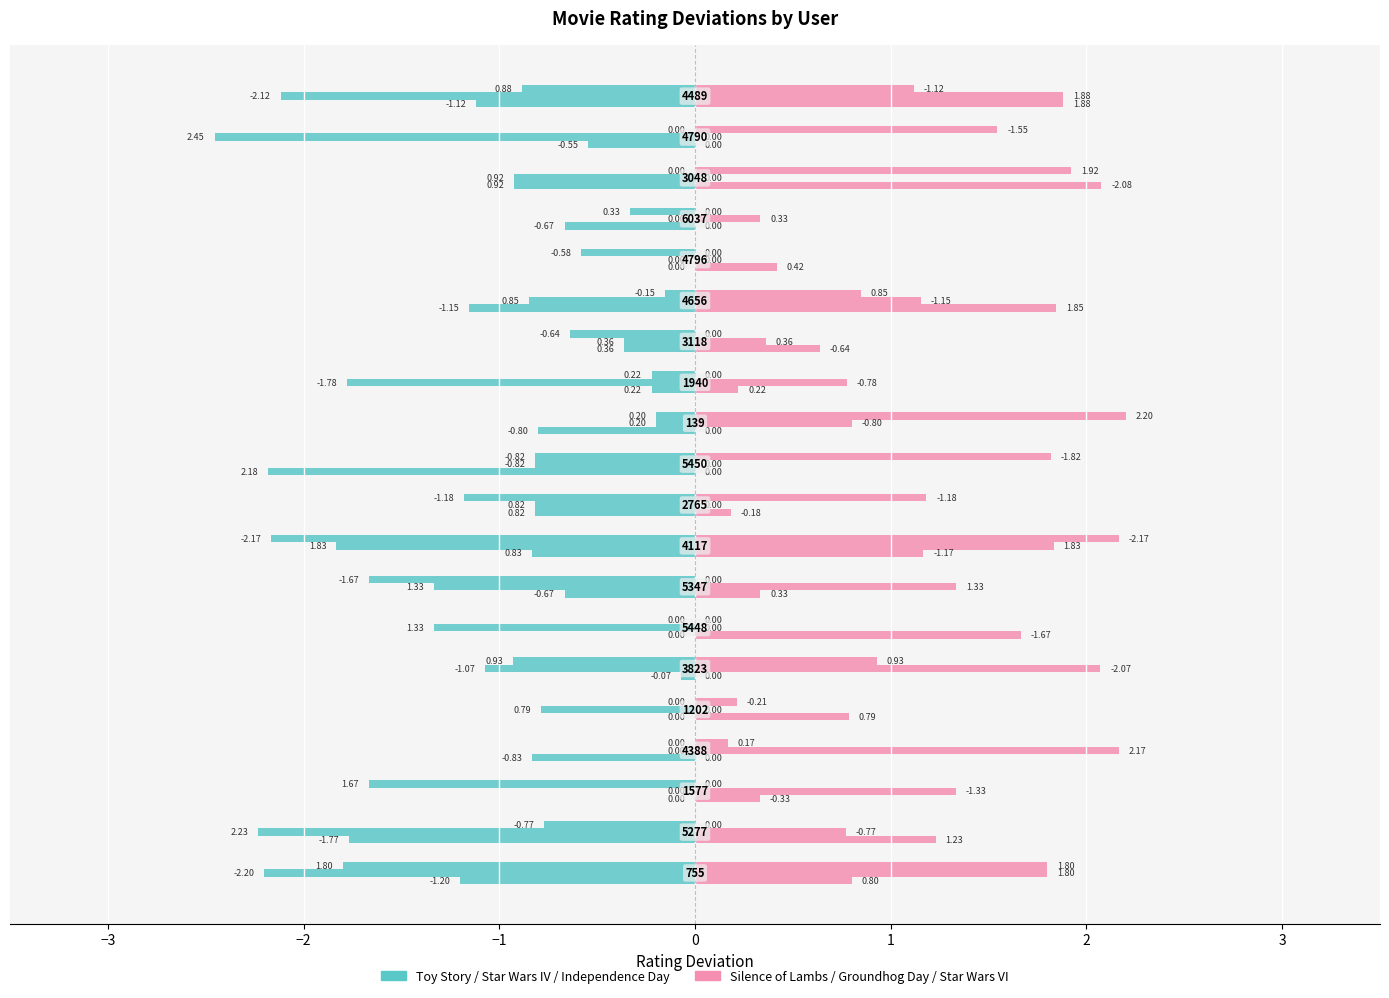

Rank the series by their average value, from highest to lowest.

Silence of Lambs, Toy Story (1995)